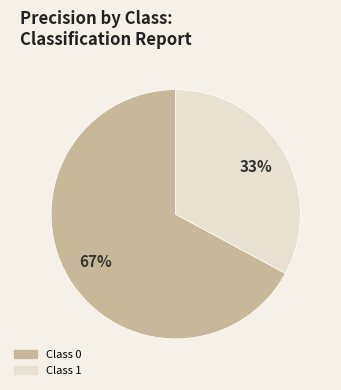

To the nearest percent, what is the average slice percentage?

50%